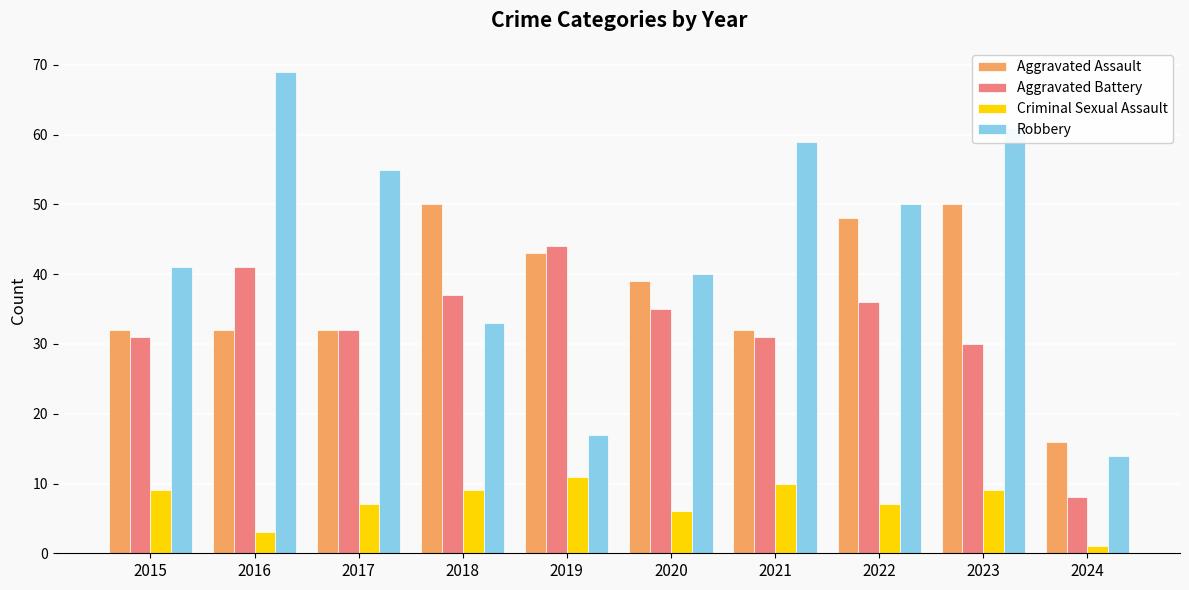

Is it true that Criminal Sexual Assault equals 15 at 2019?

False